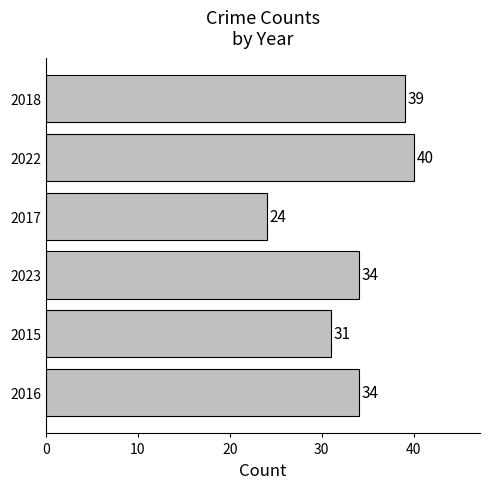

What is the sum of all values?

202